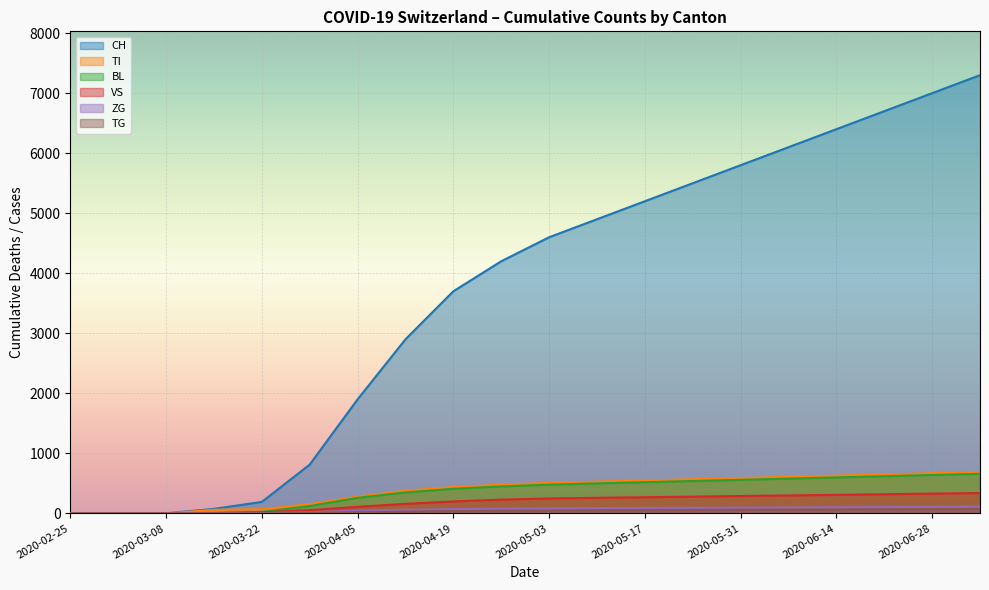

Rank the series at 2020-05-10 from lowest to highest value.

TG, ZG, VS, BL, TI, CH